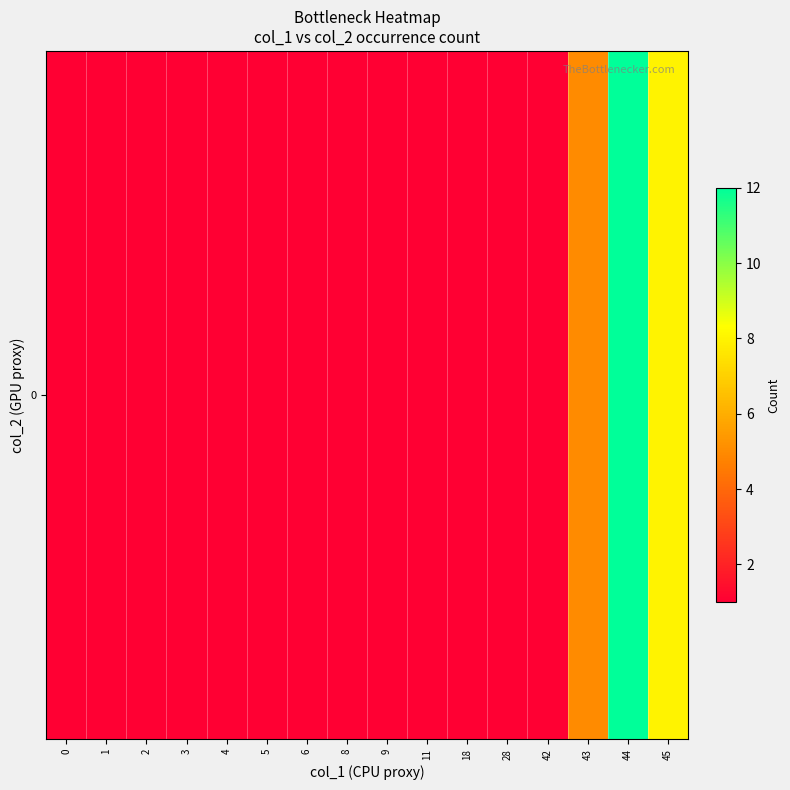

True or false: the data shows 1 at 5.

True